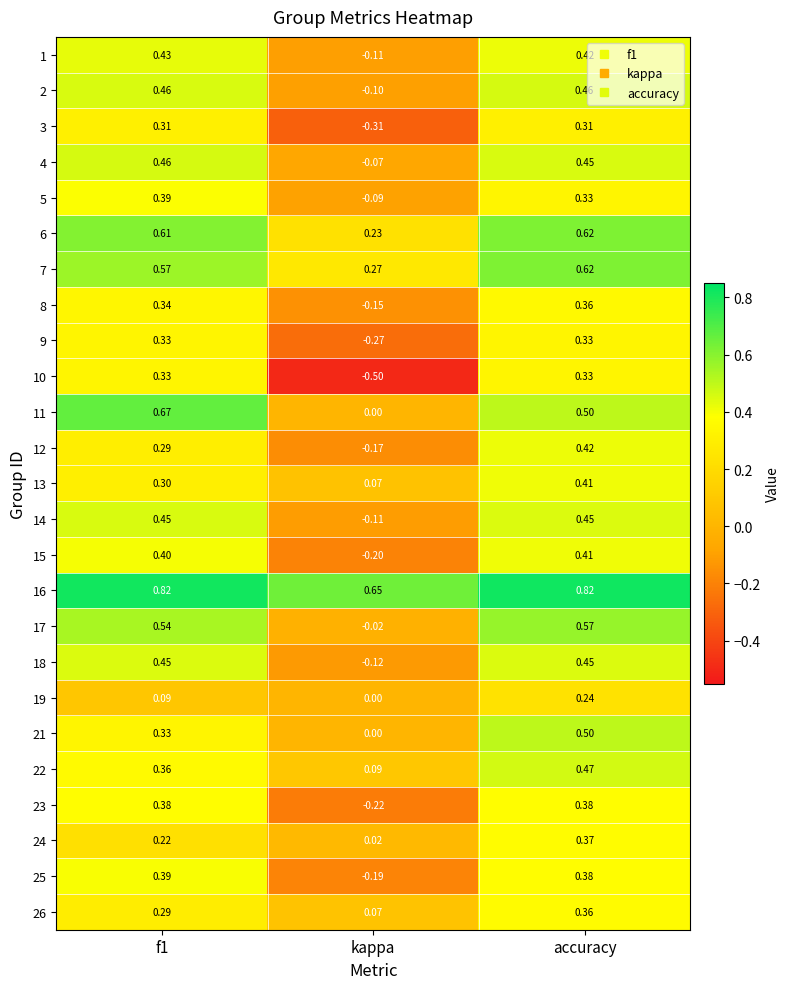

At which category is the sum across all series the highest?

accuracy